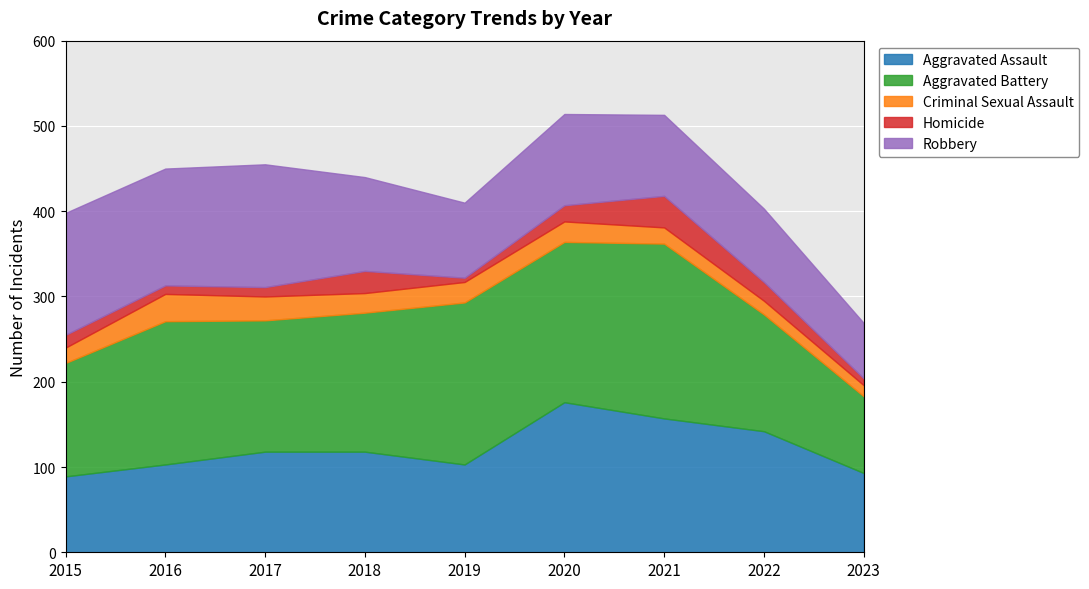

Which category has the highest value across all series?

2021